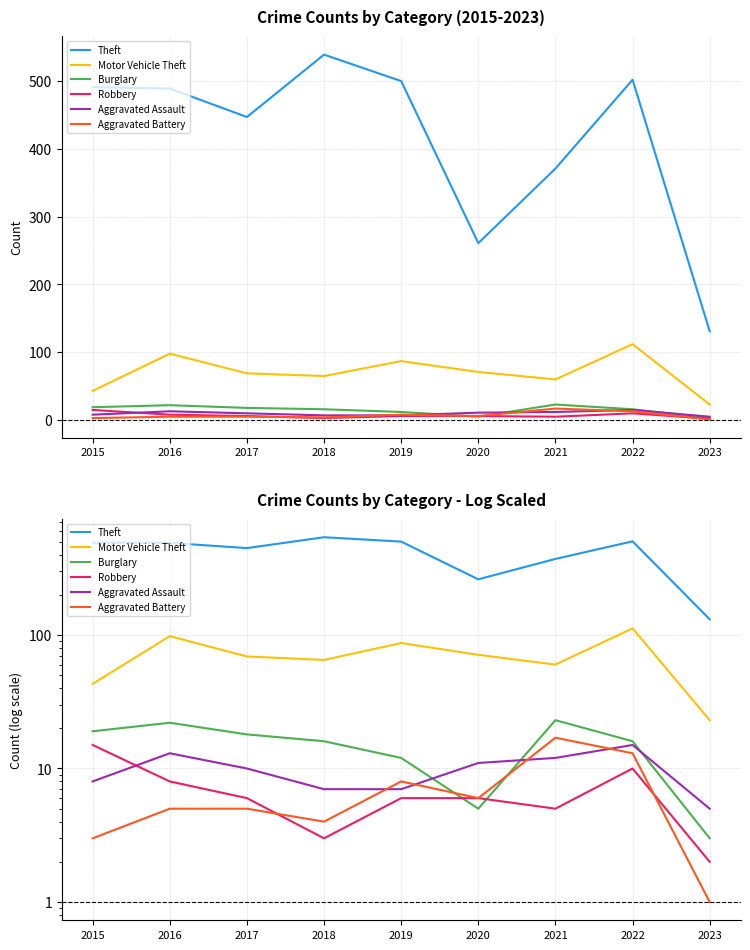

How many distinct data groups are displayed?

6